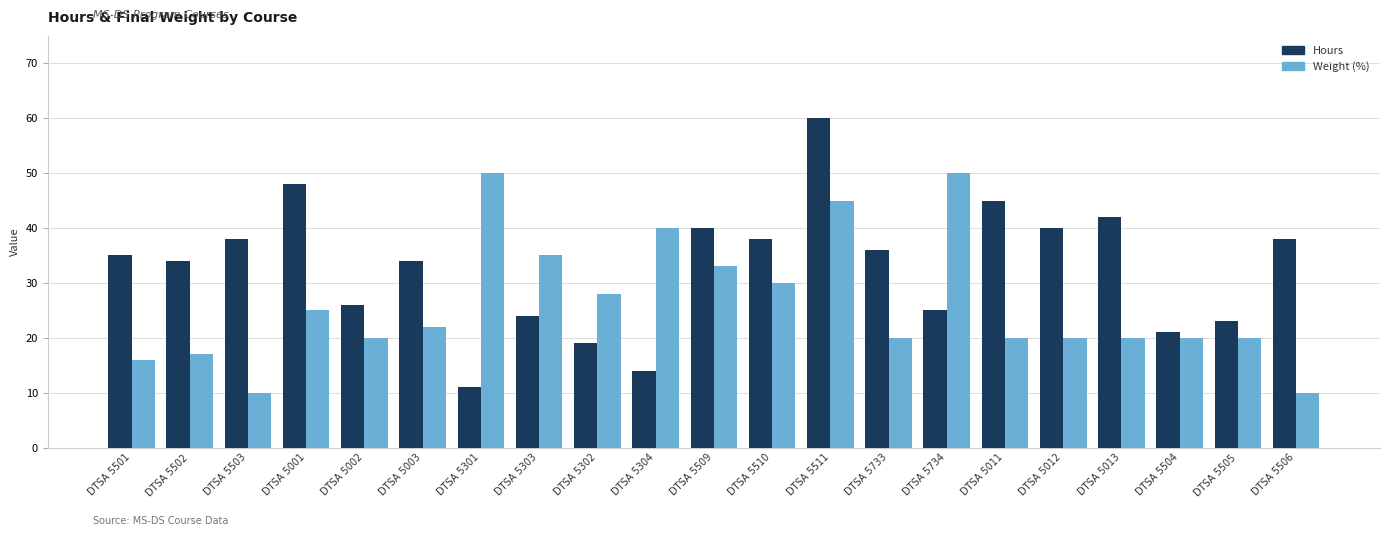

How many groups of bars are there?

21